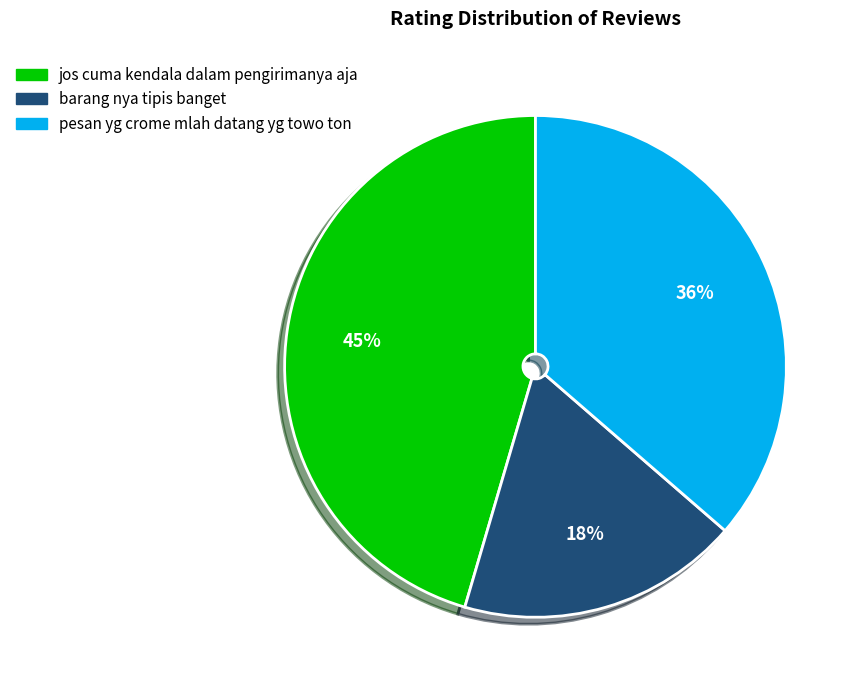

How many slices are in this pie chart?

3